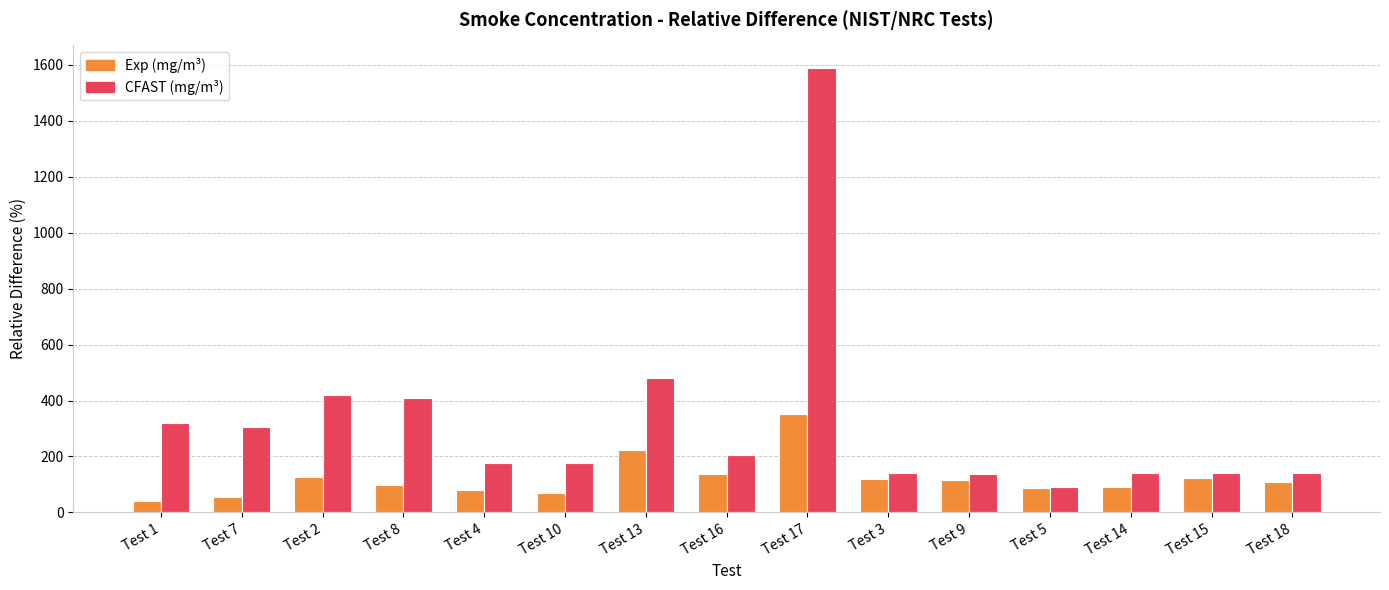

Is it true that Exp (mg/m³) equals 139.1 at Test 16?

True